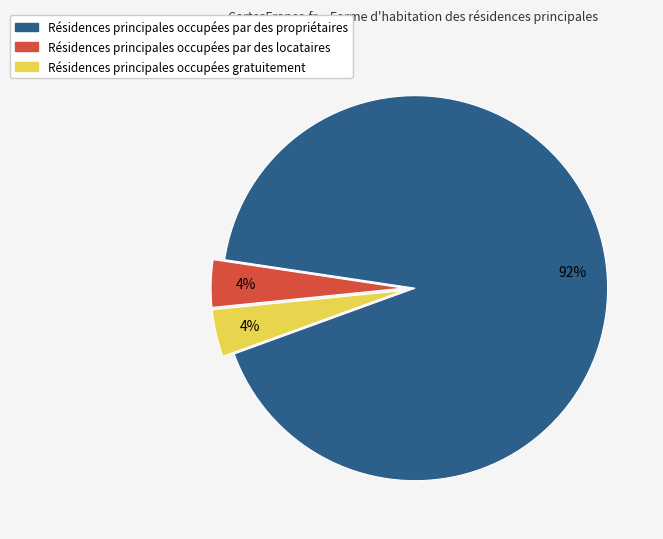

To the nearest percent, what is the difference between the largest and smallest slice percentages?

88%